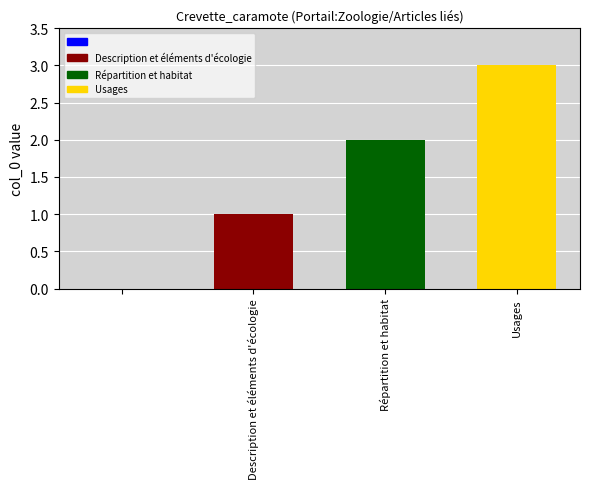

What is the greatest value displayed?

3